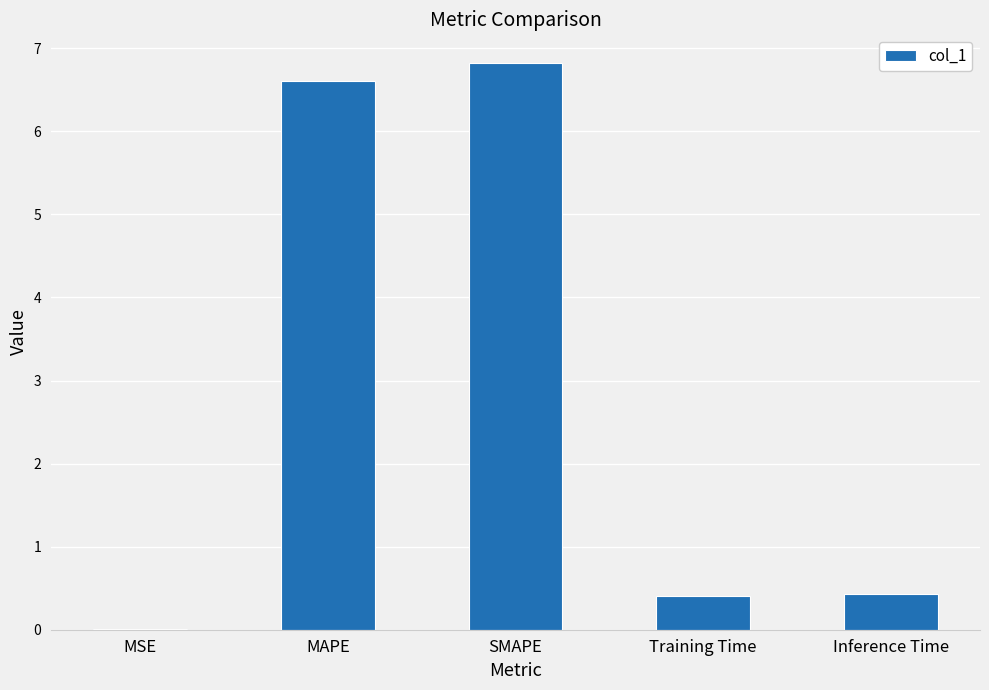

What is the greatest value displayed?

6.8